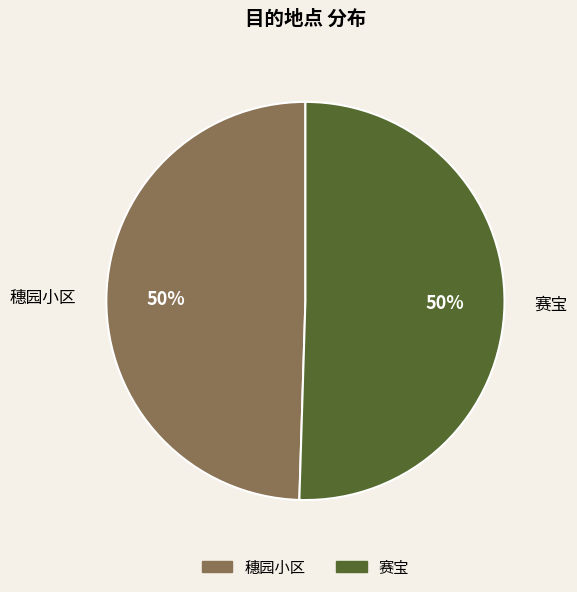

To the nearest percent, what percentage of the pie is 穗园小区?

50%